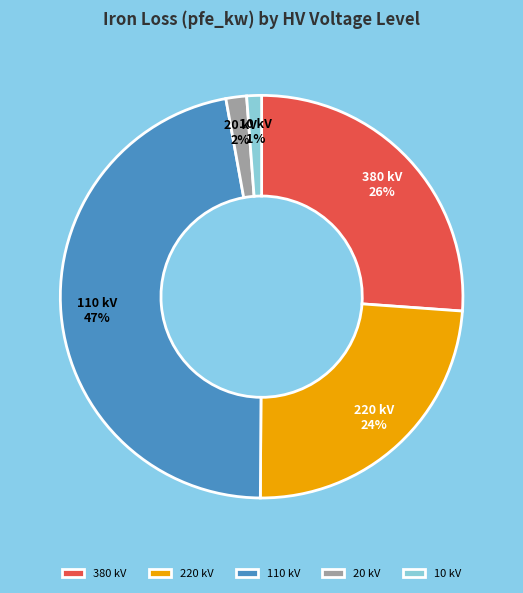

Which has a higher value, 20 kV or 110 kV?

110 kV